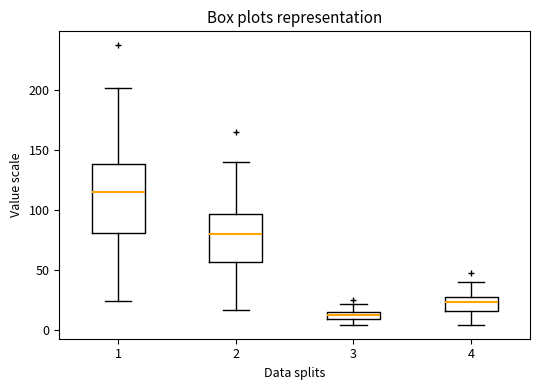

Which box is the tallest, from its lower edge to its upper edge?

1